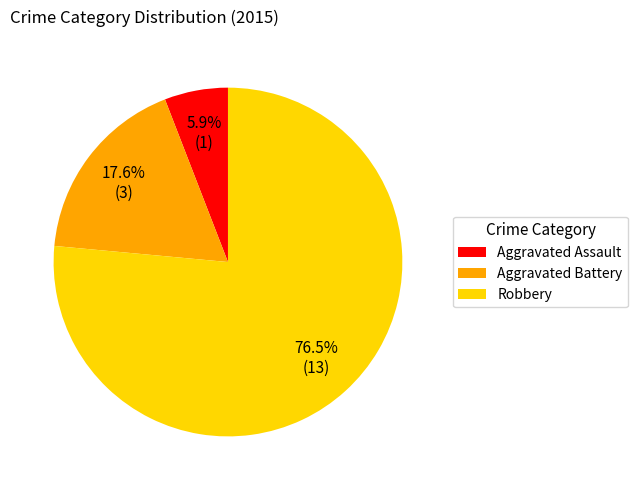

How much of the chart is everything except Aggravated Assault?

94.1%